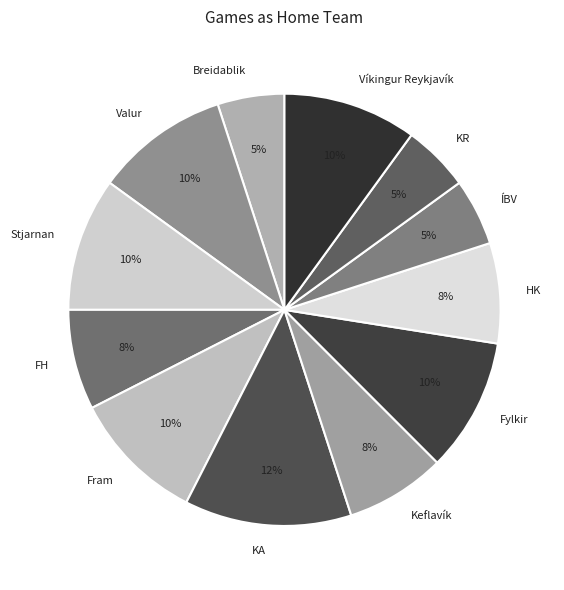

True or false: Víkingur Reykjavík accounts for 10% of the total.

True